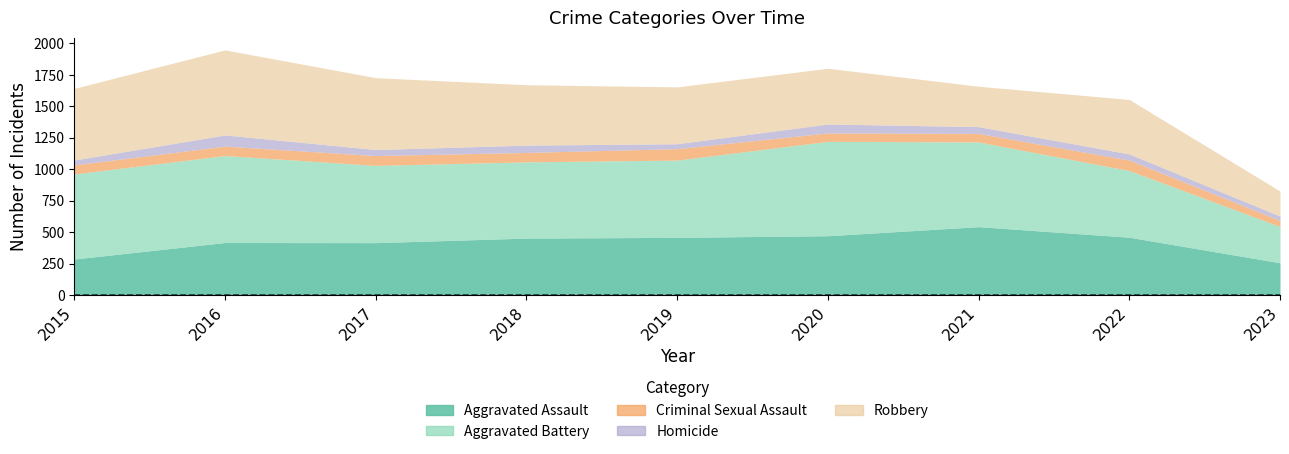

What is the sum of all Homicide values?

482